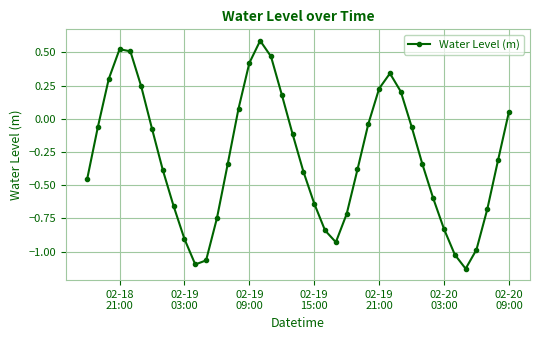

How many interior local peaks (higher than both neighbors) does the data have?

3